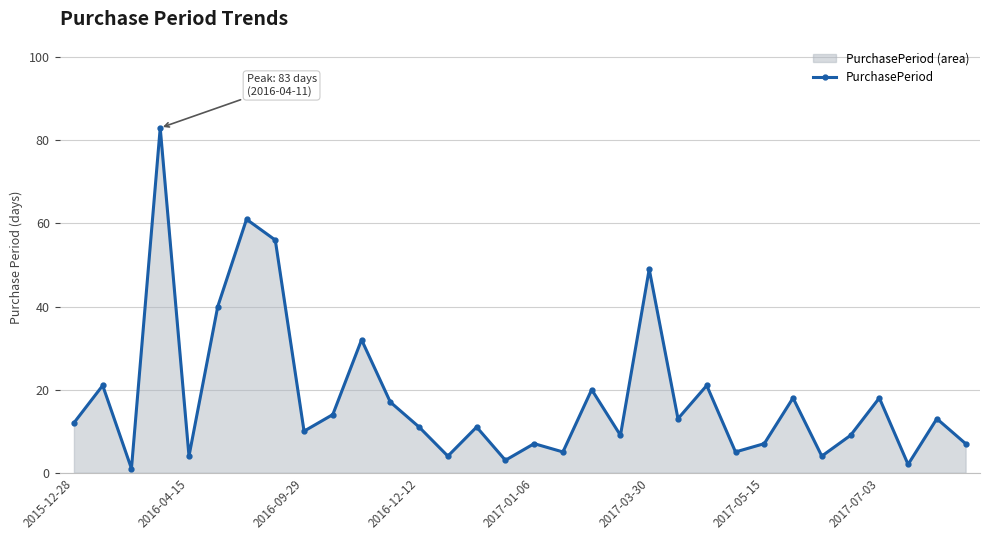

Reading left to right, extract all data points from this chart.

12	21	1	83	4	40	61	56	10	14	32	17	11	4	11	3	7	5	20	9	49	13	21	5	7	18	4	9	18	2	13	7